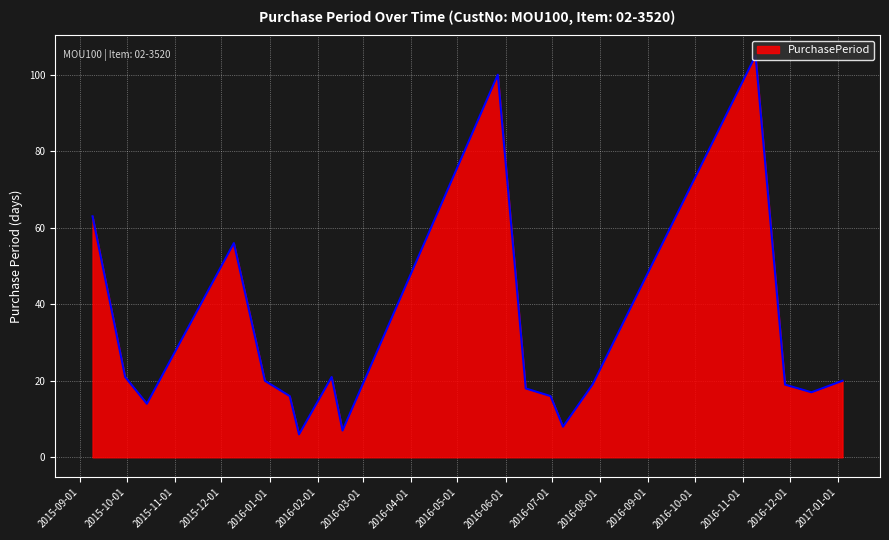

Does the chart have visible grid lines?

Yes